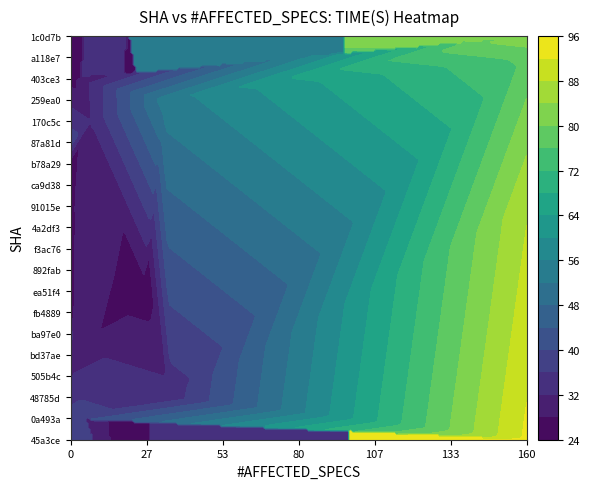

Between #AFFECTED_SPECS and TIME(S), which series saw the biggest shift?

a118e796